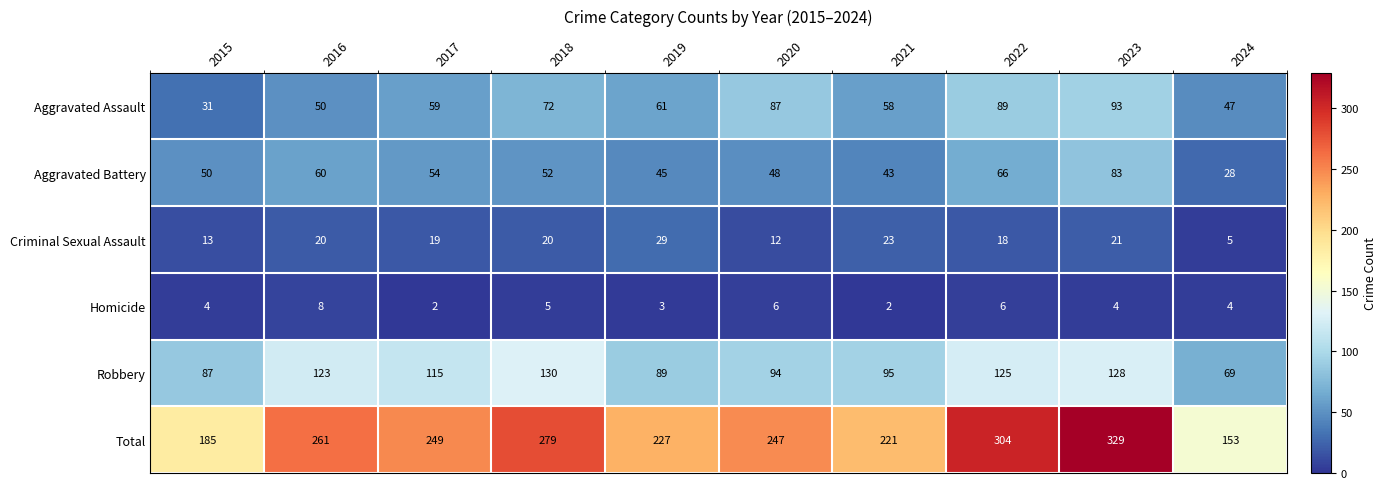

Is it true that Robbery equals 69 at 2024?

True